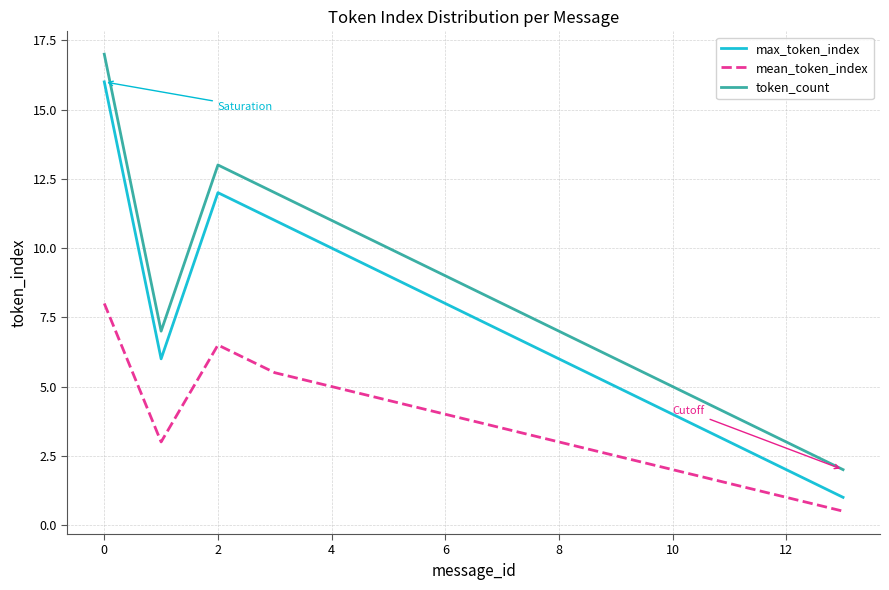

True or false: token_count and mean_token_index intersect in this chart.

False